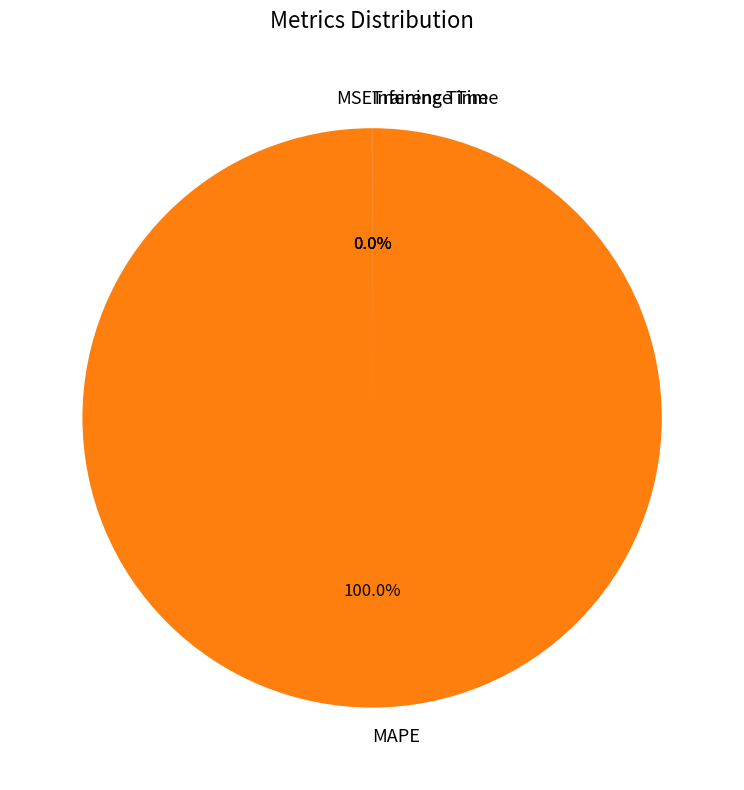

Does any single category account for the majority?

Yes